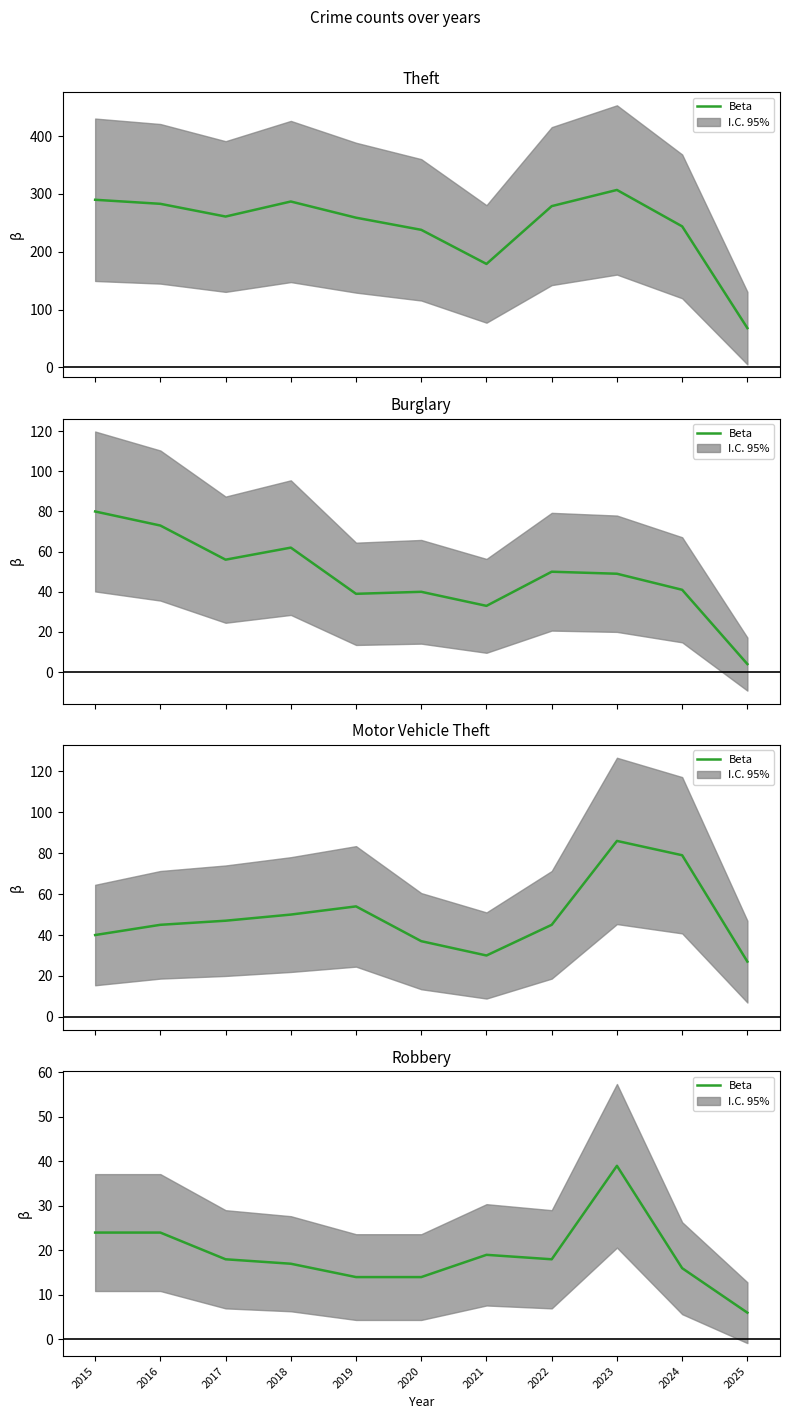

What is the average value?

19